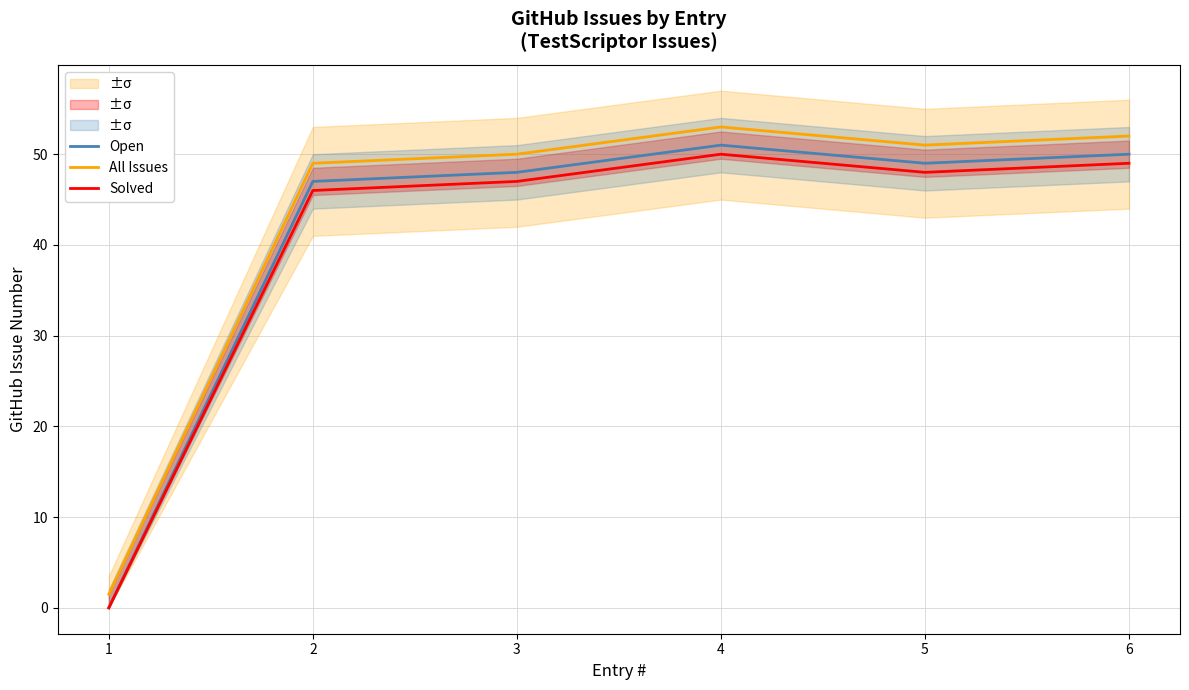

At which category is the sum across all series the highest?

4